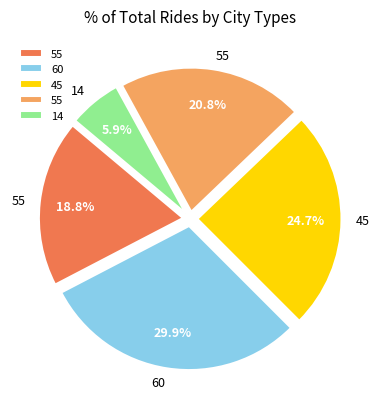

Does any single category account for the majority?

No